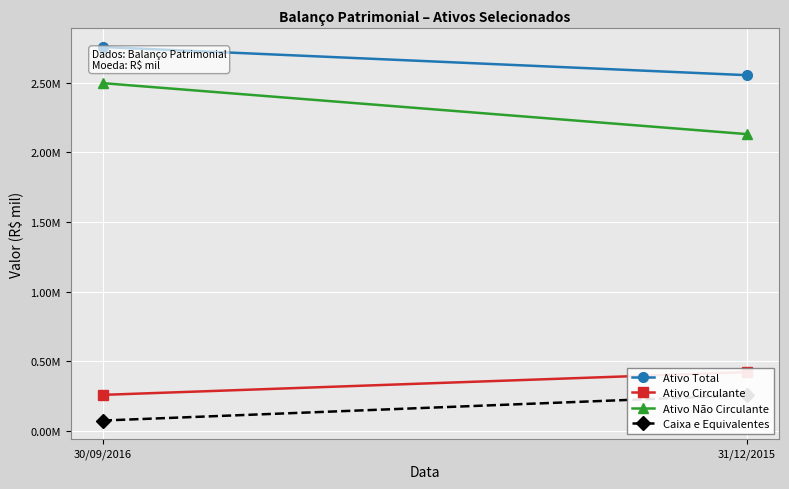

What is the spread (max minus min) of values at 31/12/2015?

2297747